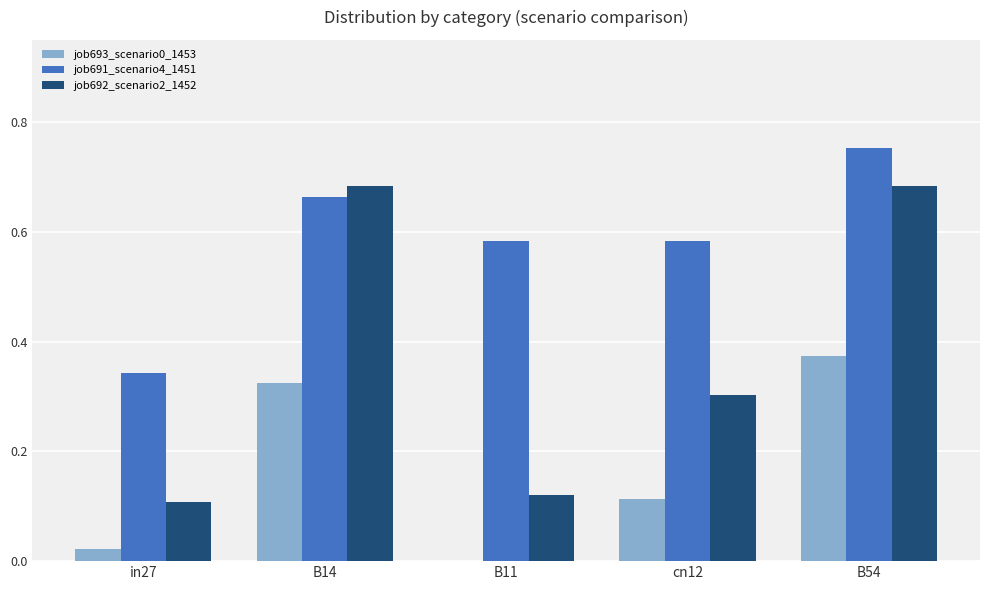

Which series has the largest total across all categories?

job691_scenario4_1451